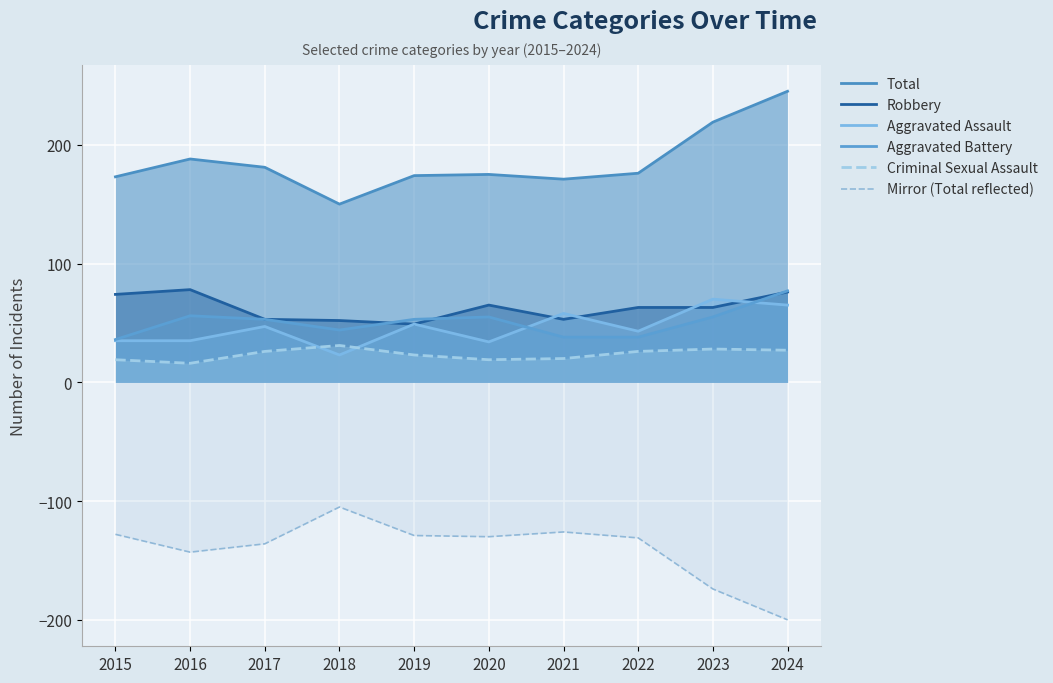

Which category has the lowest value in the Criminal Sexual Assault series?

2016